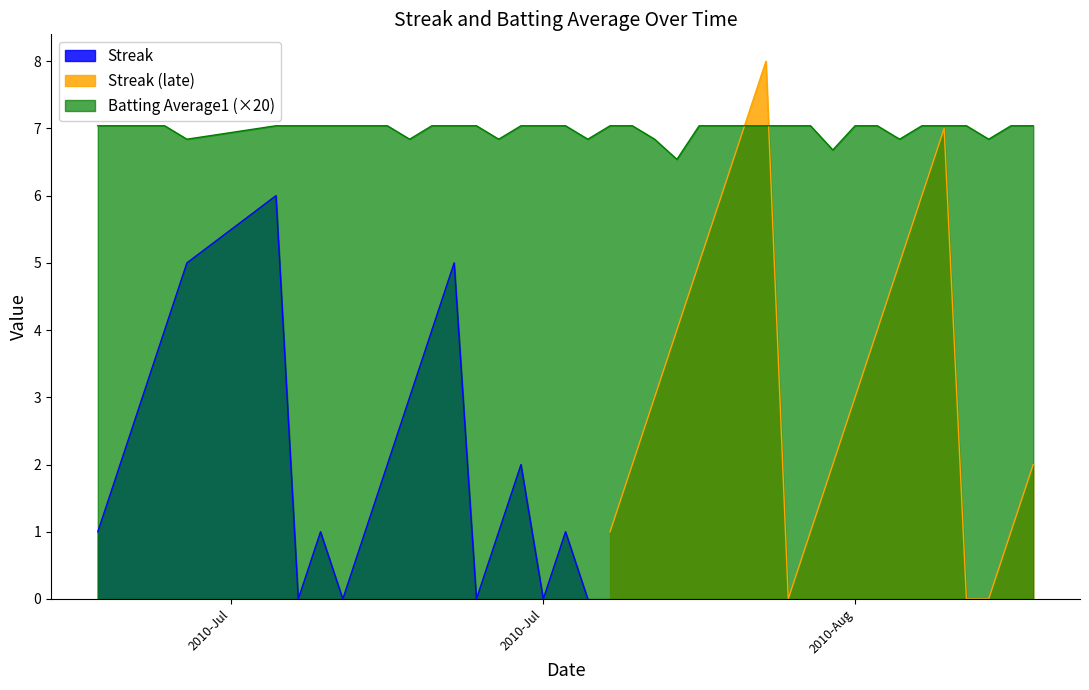

What is the highest value of the Batting Average1 (×20) series?

7.0